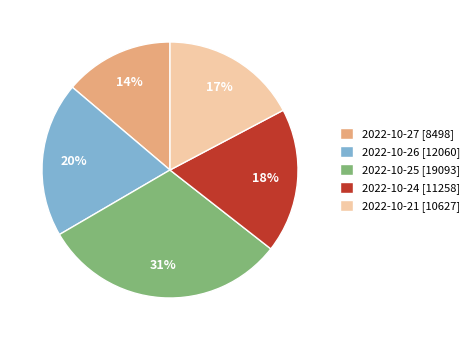

Which category has the smallest portion of the pie?

2022-10-27